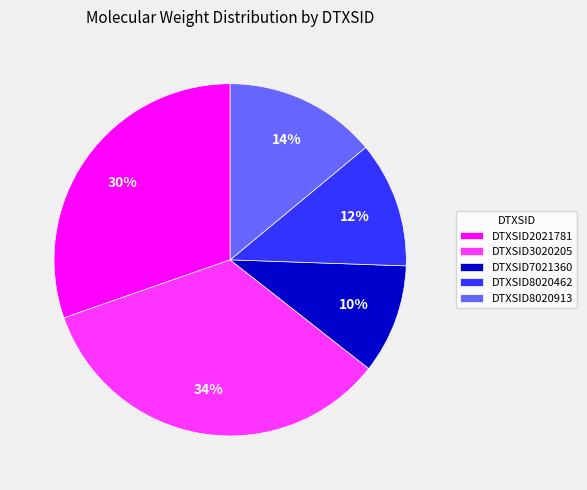

Rank the categories by value from highest to lowest.

DTXSID3020205, DTXSID2021781, DTXSID8020913, DTXSID8020462, DTXSID7021360